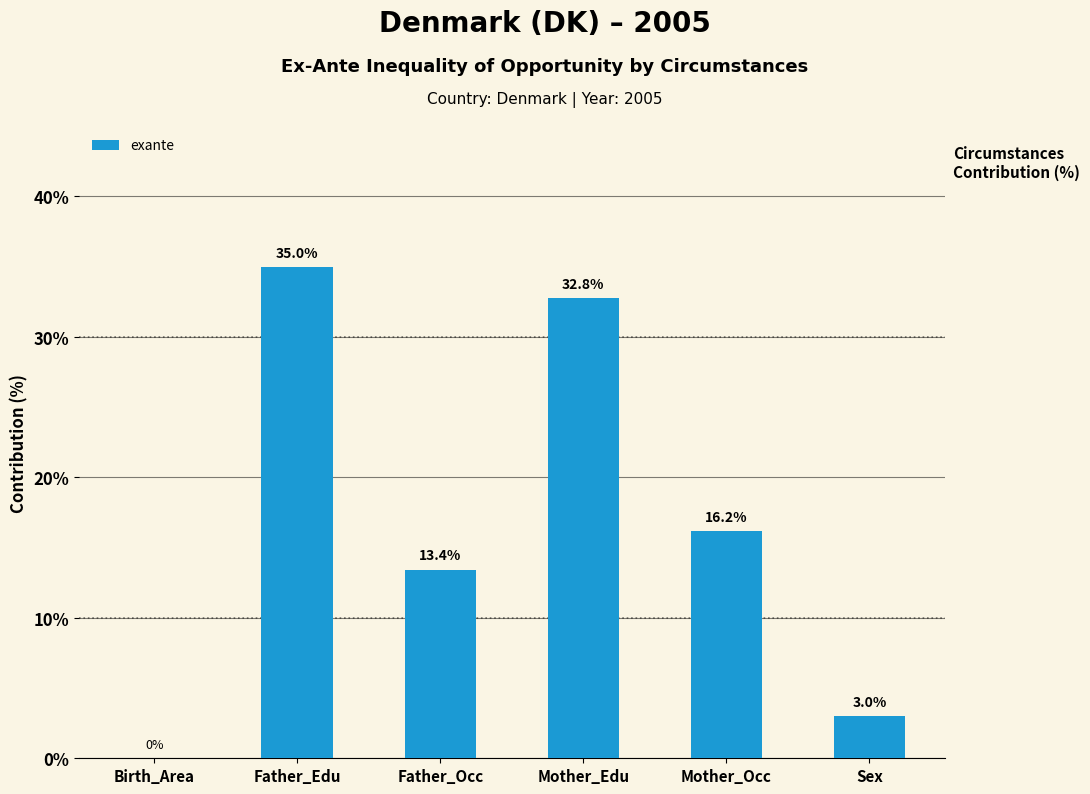

How many data points are above 16?

3